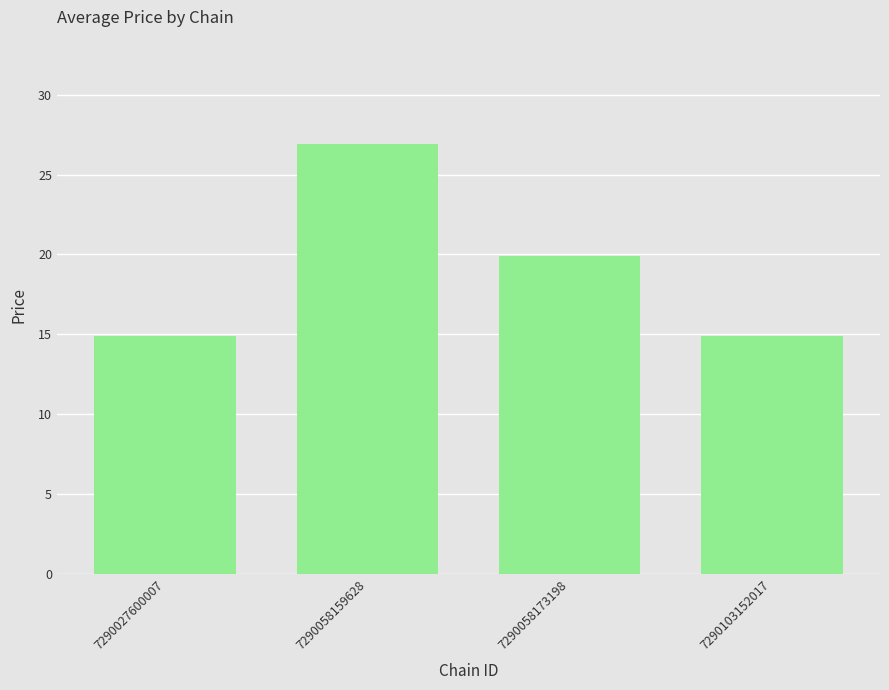

What is the value of the 3rd bar from the left?

19.9